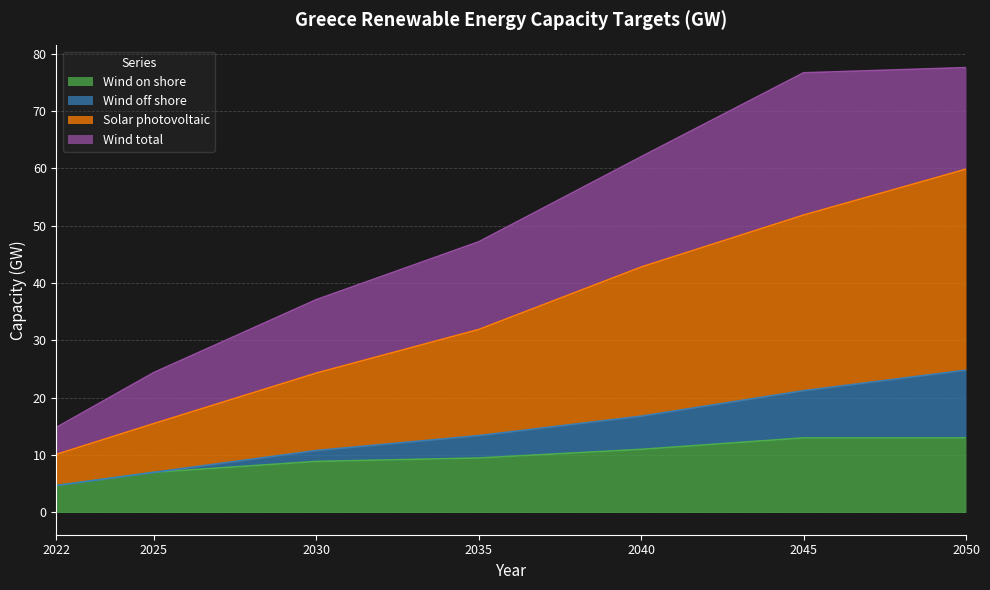

True or false: Solar photovoltaic has more than 0 interior local peaks.

False